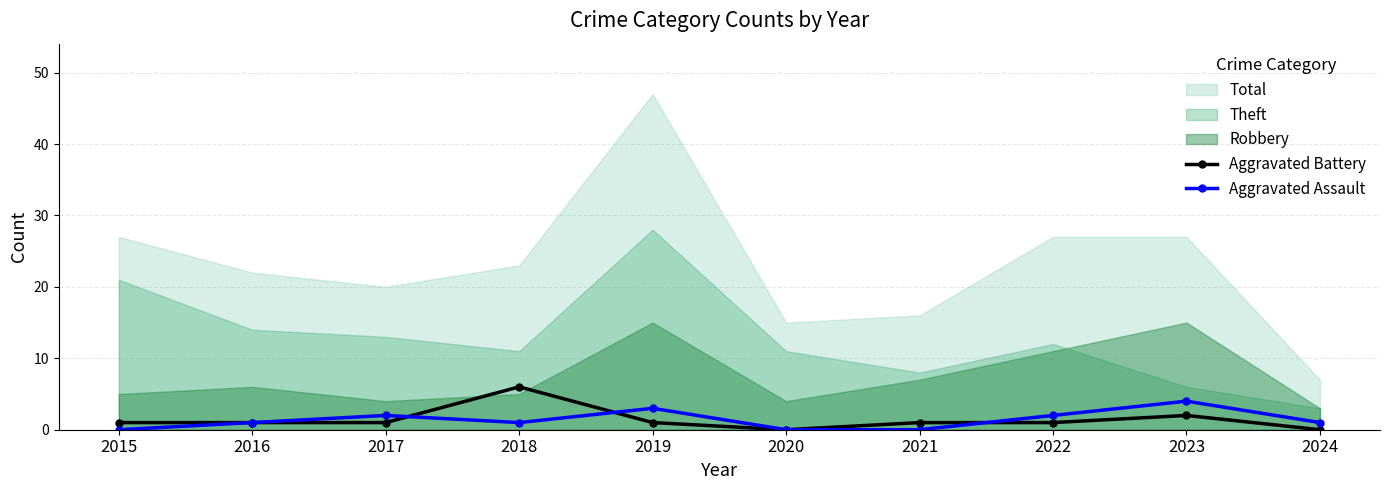

True or false: Aggravated Battery has a value of 4 at 2020.

False